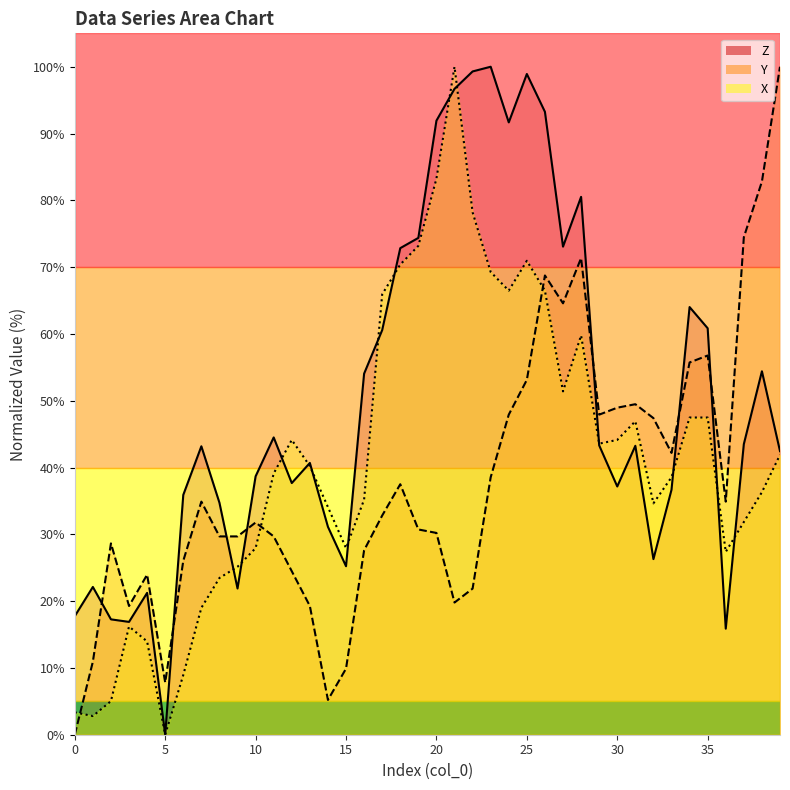

Is it true that Z equals 21.4 at 17?

False